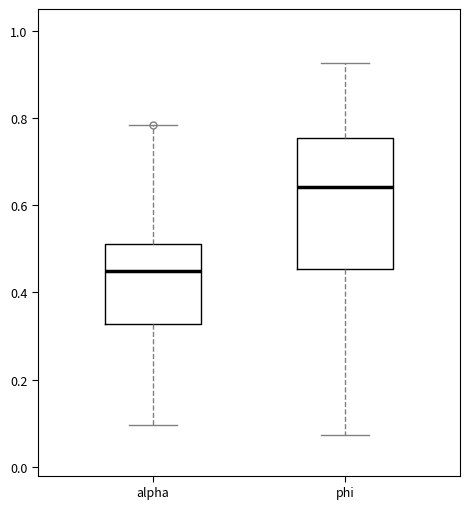

Which box has the lowest median line?

alpha